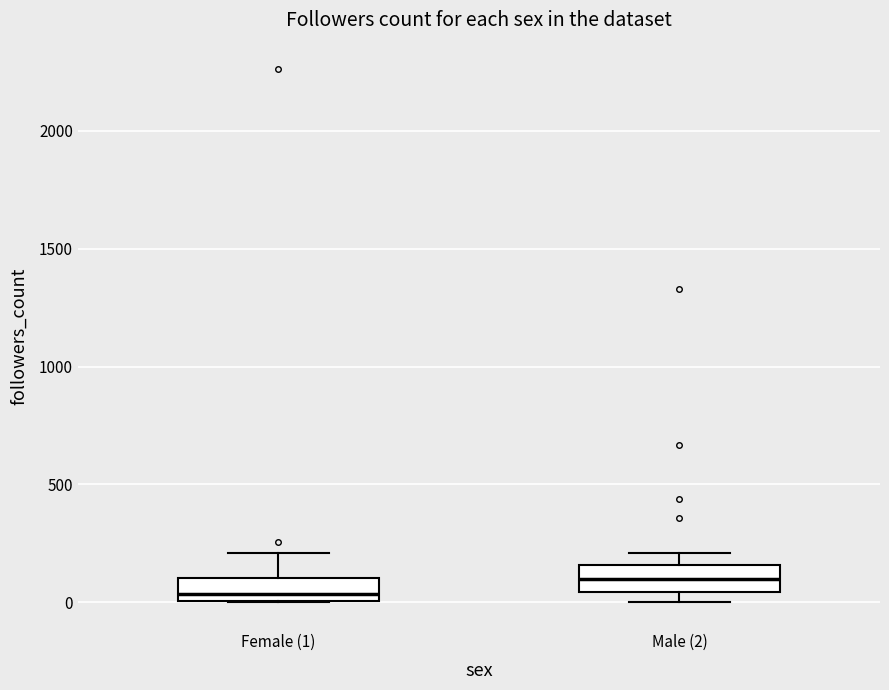

Reading left to right, read every box against the y-axis: the position of its median line, the range the box covers, and the ends of its whiskers. The values are not printed on the chart, so give them approximately, as read against the axis.

Female (1): median 50, box 0 to 100, whiskers 0 to 200
Male (2): median 100, box 50 to 150, whiskers 0 to 200